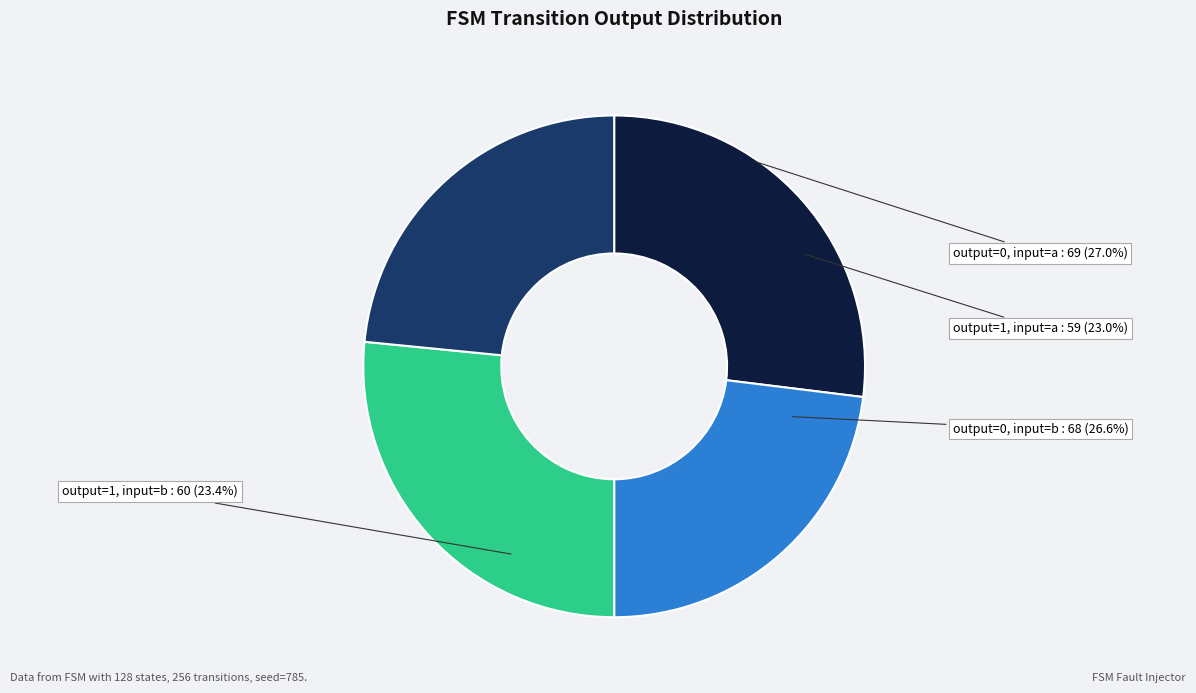

To the nearest percent, what is the combined percentage of output_symbol=0 (b) and output_symbol=0 (a)?

54%